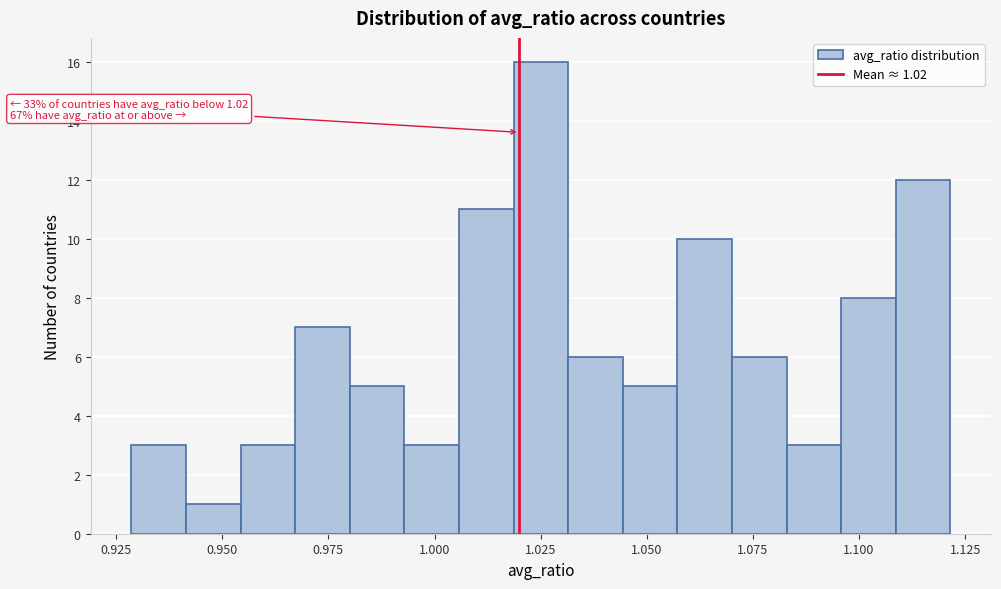

Read against the x-axis, roughly where is the centre of the tallest bar?

1.025